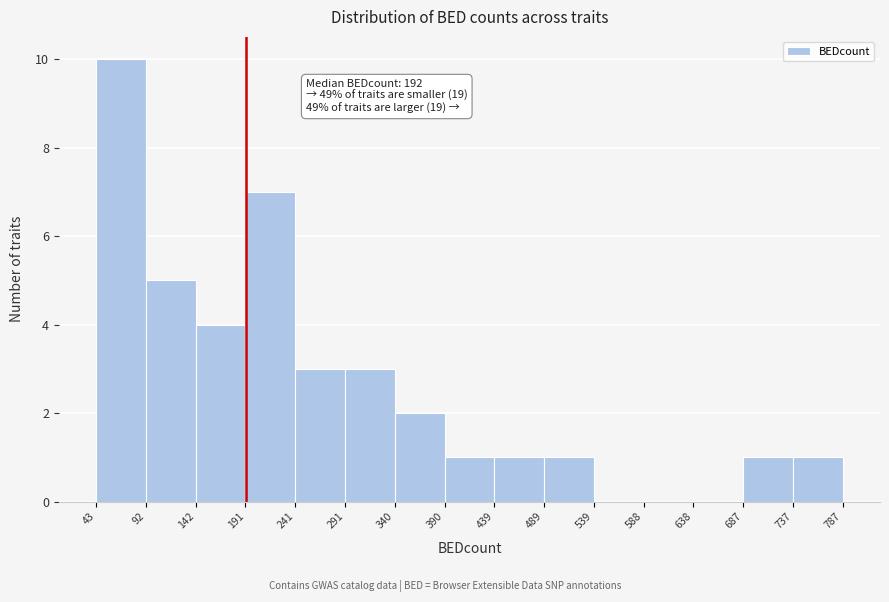

Which range on the x-axis has the tallest bar?

43 to 92